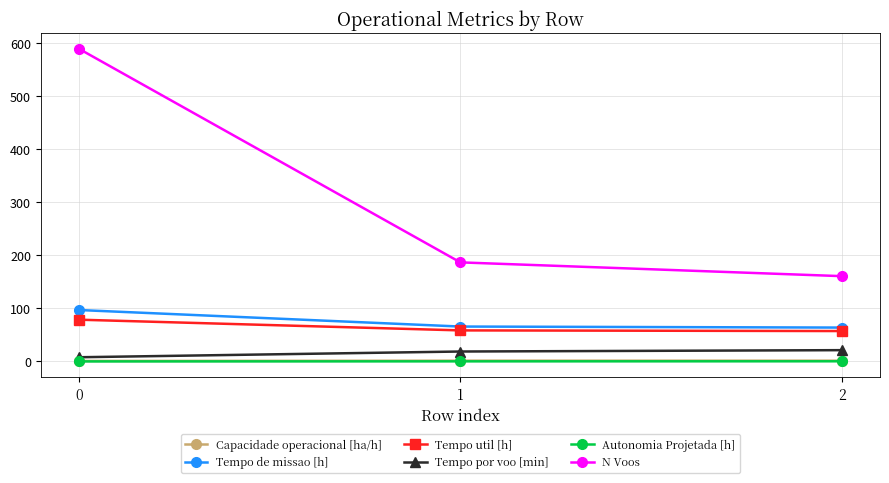

How many data points in Tempo de missao [h] are above 65?

2